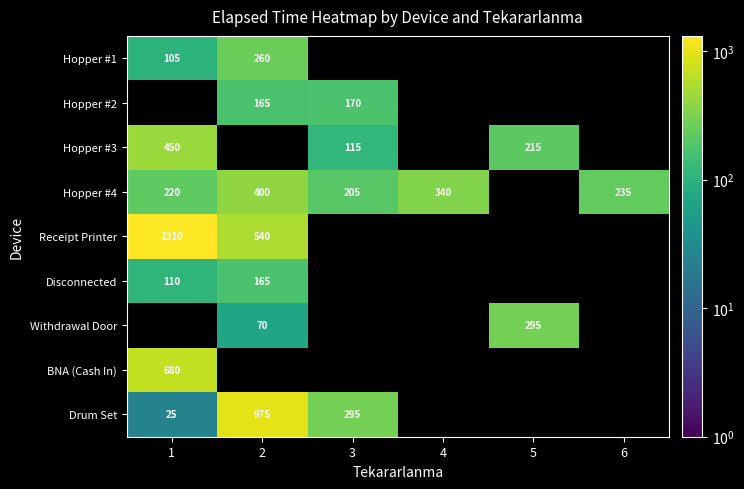

What is the difference between the highest and lowest values at 1?

1285.0